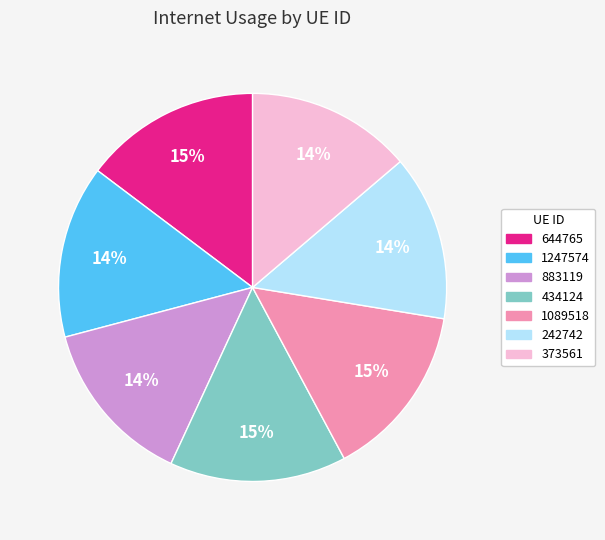

How many segments does this pie chart have?

7